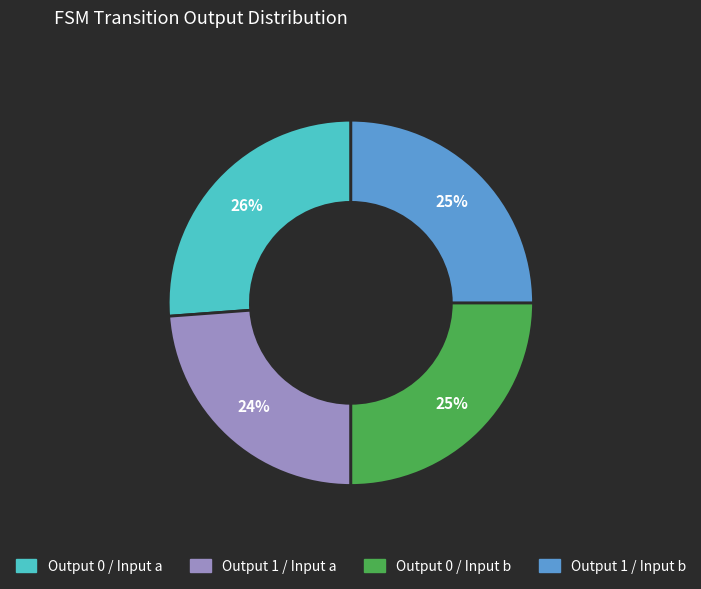

To the nearest percent, what is the difference between the largest and smallest slice percentages?

2%